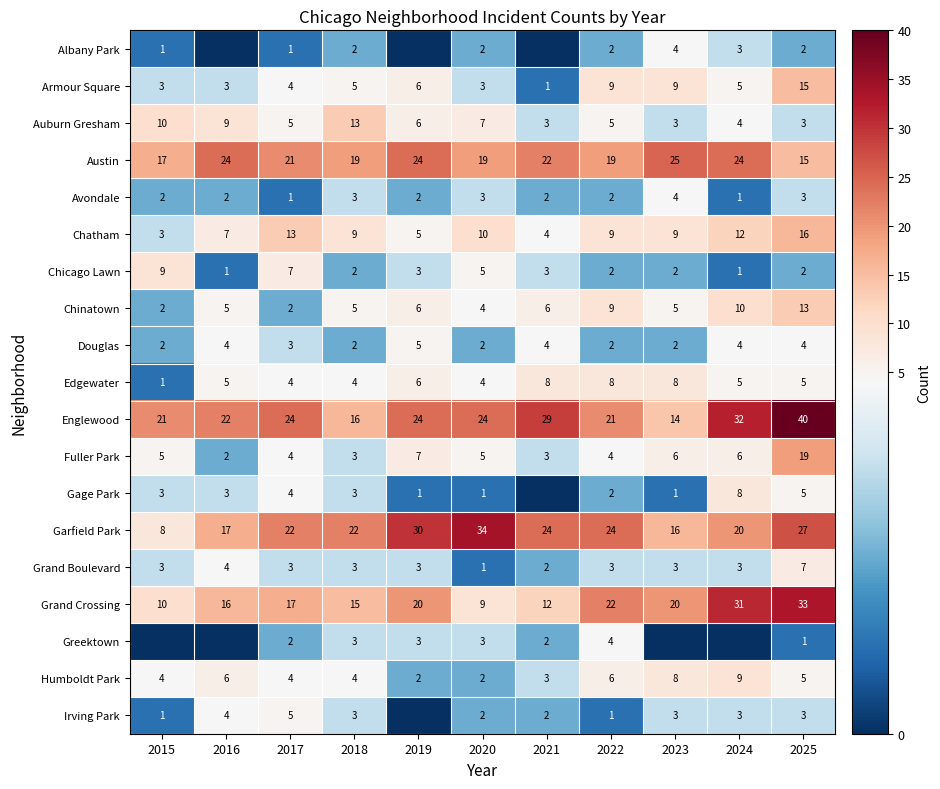

True or false: Chatham has a value of 9 at 2018.

True